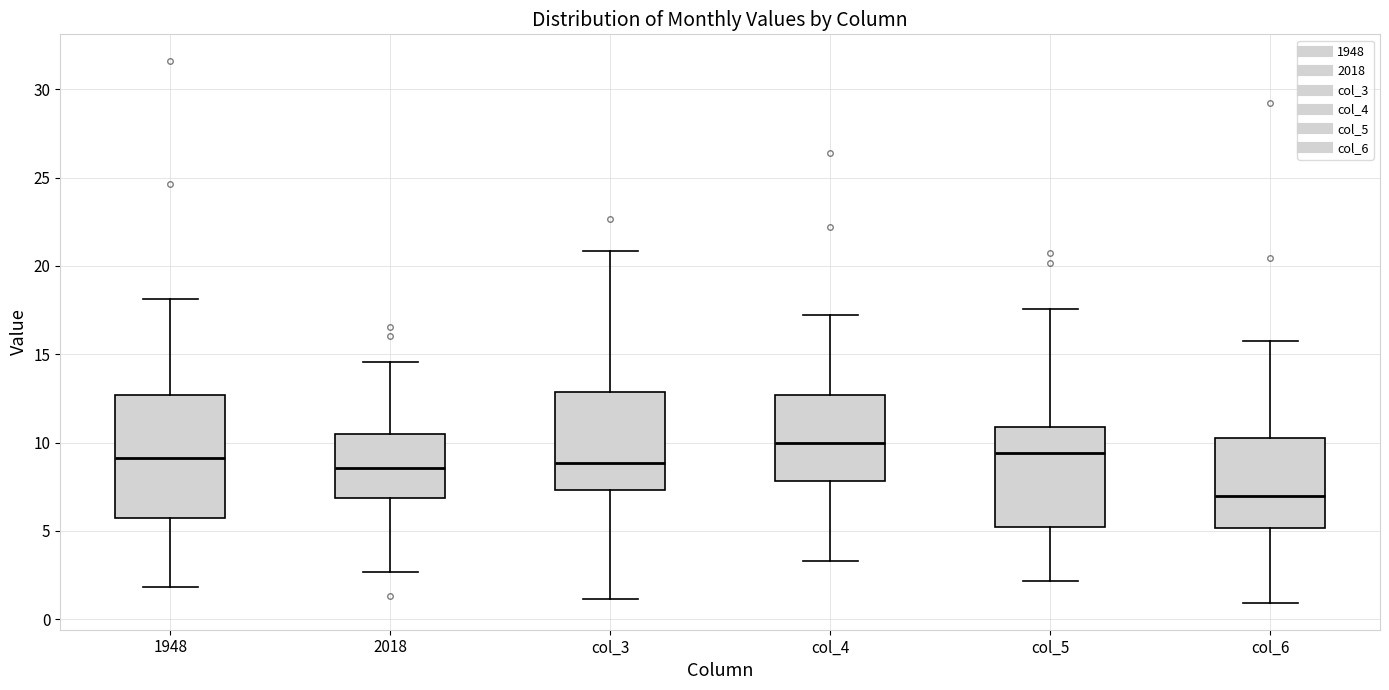

Which box is the tallest, from its lower edge to its upper edge?

1948